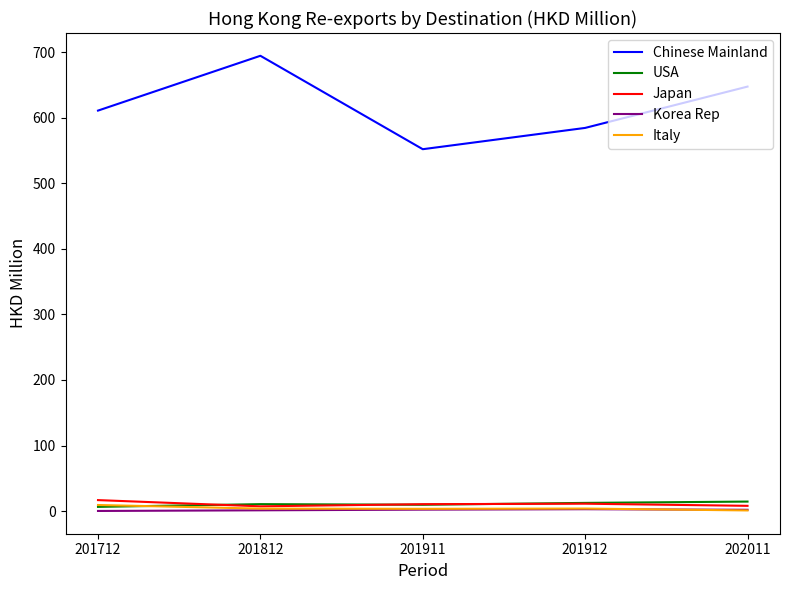

Which series has the largest total across all categories?

Chinese Mainland